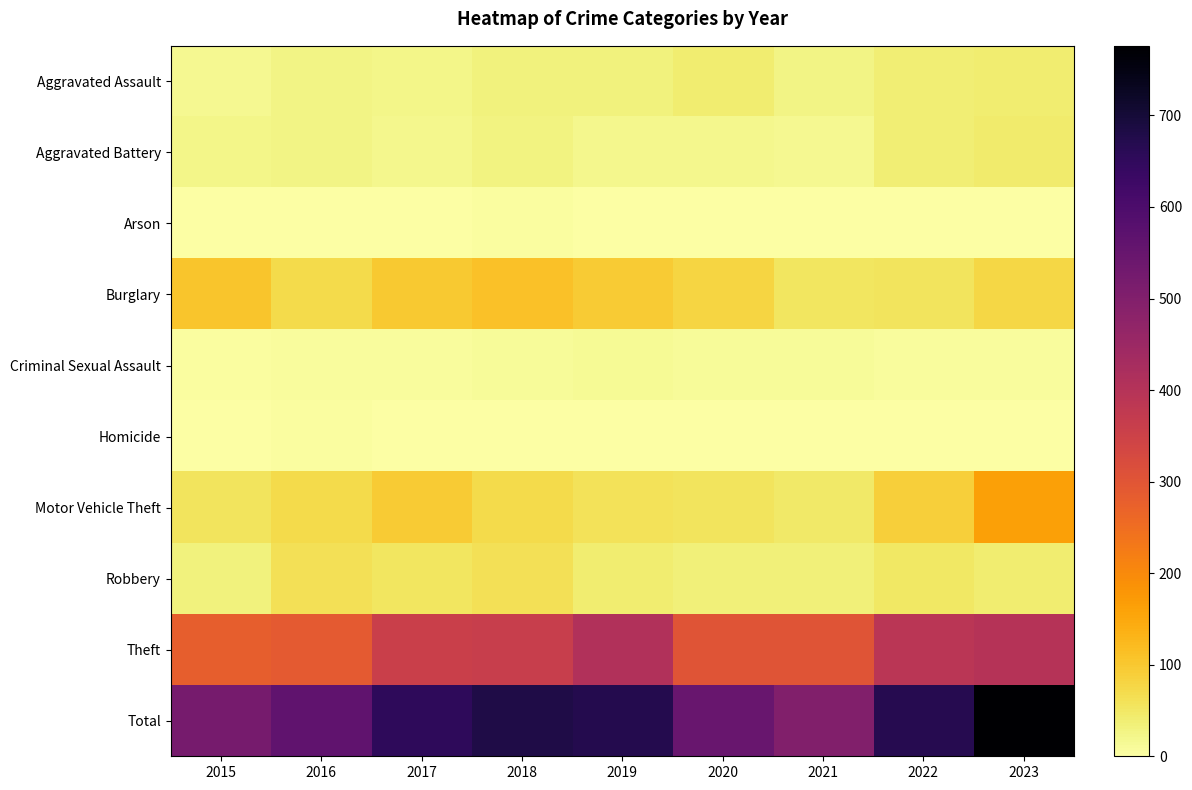

Reading left to right, list all the values displayed in this chart.

Aggravated Assault: 2015=18	2016=26	2017=23	2018=33	2019=31	2020=42	2021=27	2022=37	2023=41
Aggravated Battery: 2015=22	2016=26	2017=21	2018=28	2019=20	2020=21	2021=18	2022=38	2023=43
Arson: 2015=1	2016=2	2017=1	2018=4	2019=2	2020=0	2021=2	2022=2	2023=1
Burglary: 2015=105	2016=71	2017=97	2018=111	2019=96	2020=79	2021=53	2022=55	2023=77
Criminal Sexual Assault: 2015=6	2016=9	2017=9	2018=10	2019=13	2020=10	2021=12	2022=7	2023=9
Homicide: 2015=1	2016=4	2017=1	2018=1	2019=1	2020=2	2021=2	2022=0	2023=2
Motor Vehicle Theft: 2015=56	2016=71	2017=94	2018=71	2019=59	2020=55	2021=47	2022=90	2023=162
Robbery: 2015=33	2016=63	2017=52	2018=62	2019=42	2020=36	2021=36	2022=50	2023=42
Theft: 2015=279	2016=289	2017=356	2018=362	2019=407	2020=303	2021=302	2022=388	2023=399
Total: 2015=521	2016=561	2017=654	2018=682	2019=671	2020=548	2021=499	2022=667	2023=776